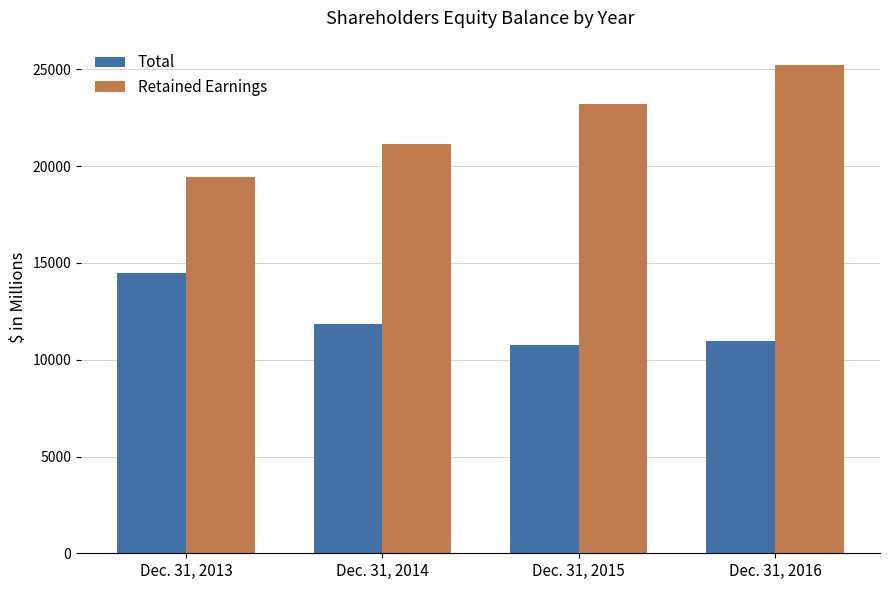

Which series has the largest range (max minus min)?

Retained Earnings